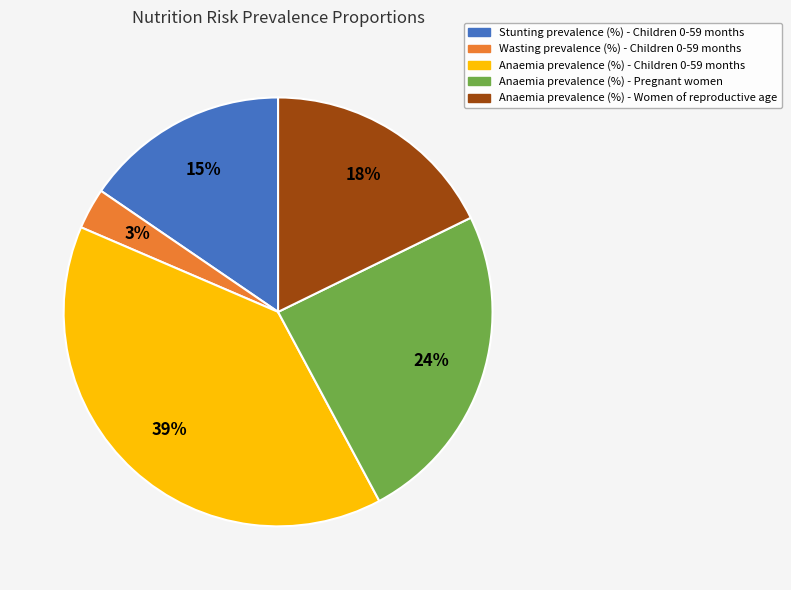

How many segments does this pie chart have?

5